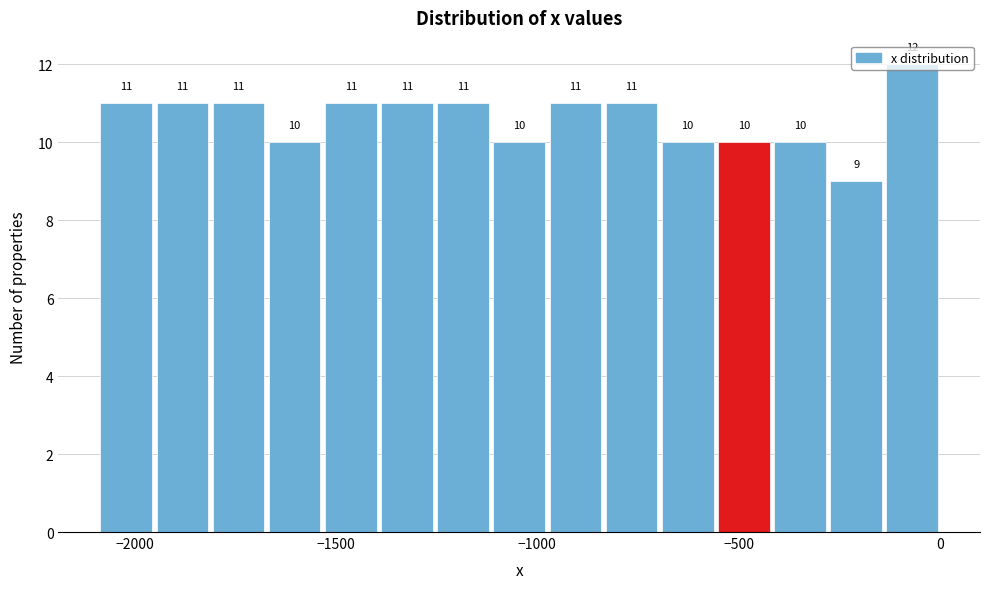

Around what value on the x-axis is the tallest bar? Give the approximate position of its centre, as read against the axis.

-50